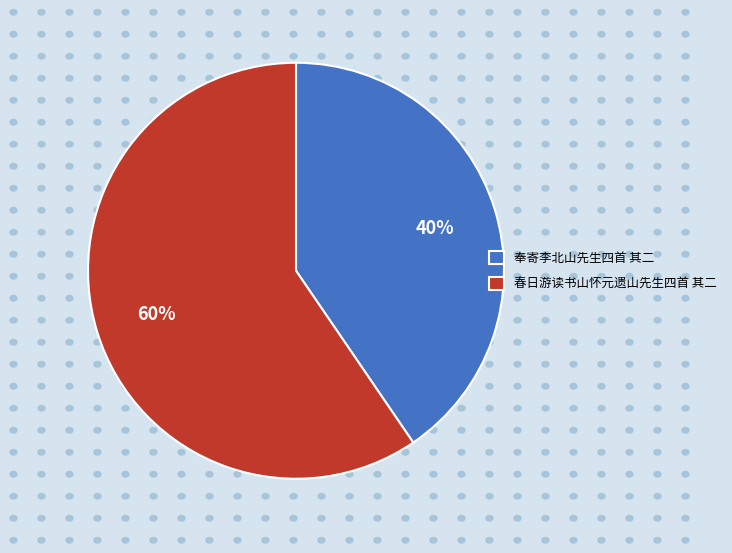

Is there any slice that represents more than half of the pie?

Yes